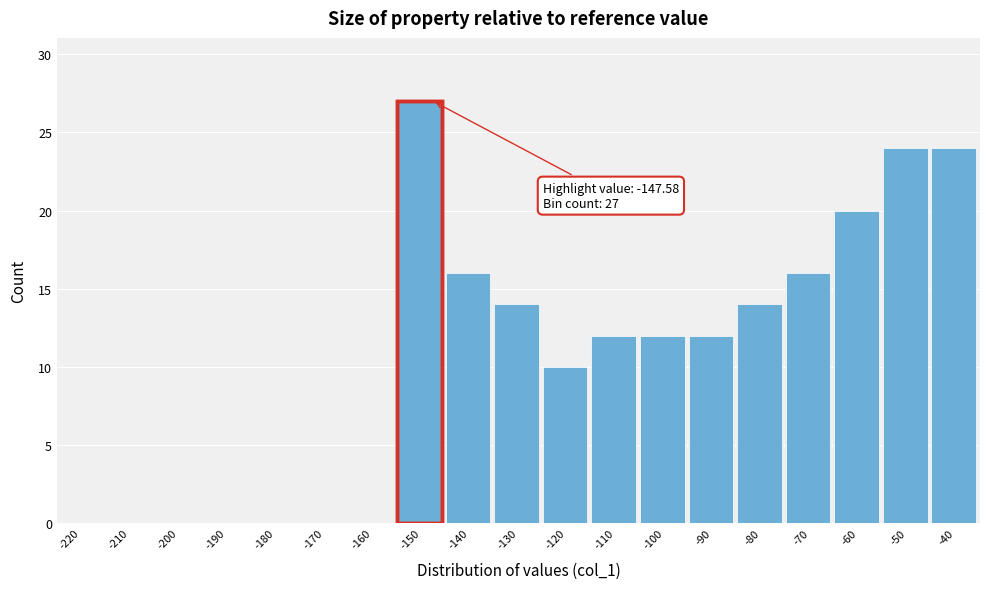

Reading left to right, transcribe all the data shown in this chart.

-220=0	-210=0	-200=0	-190=0	-180=0	-170=0	-160=0	-150=27	-140=16	-130=14	-120=10	-110=12	-100=12	-90=12	-80=14	-70=16	-60=20	-50=24	-40=24